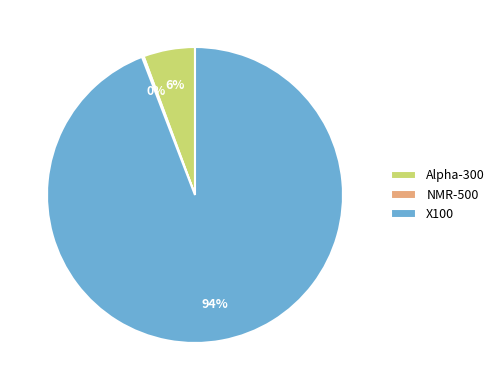

The X100 slice represents 84% of the pie. True or false?

False